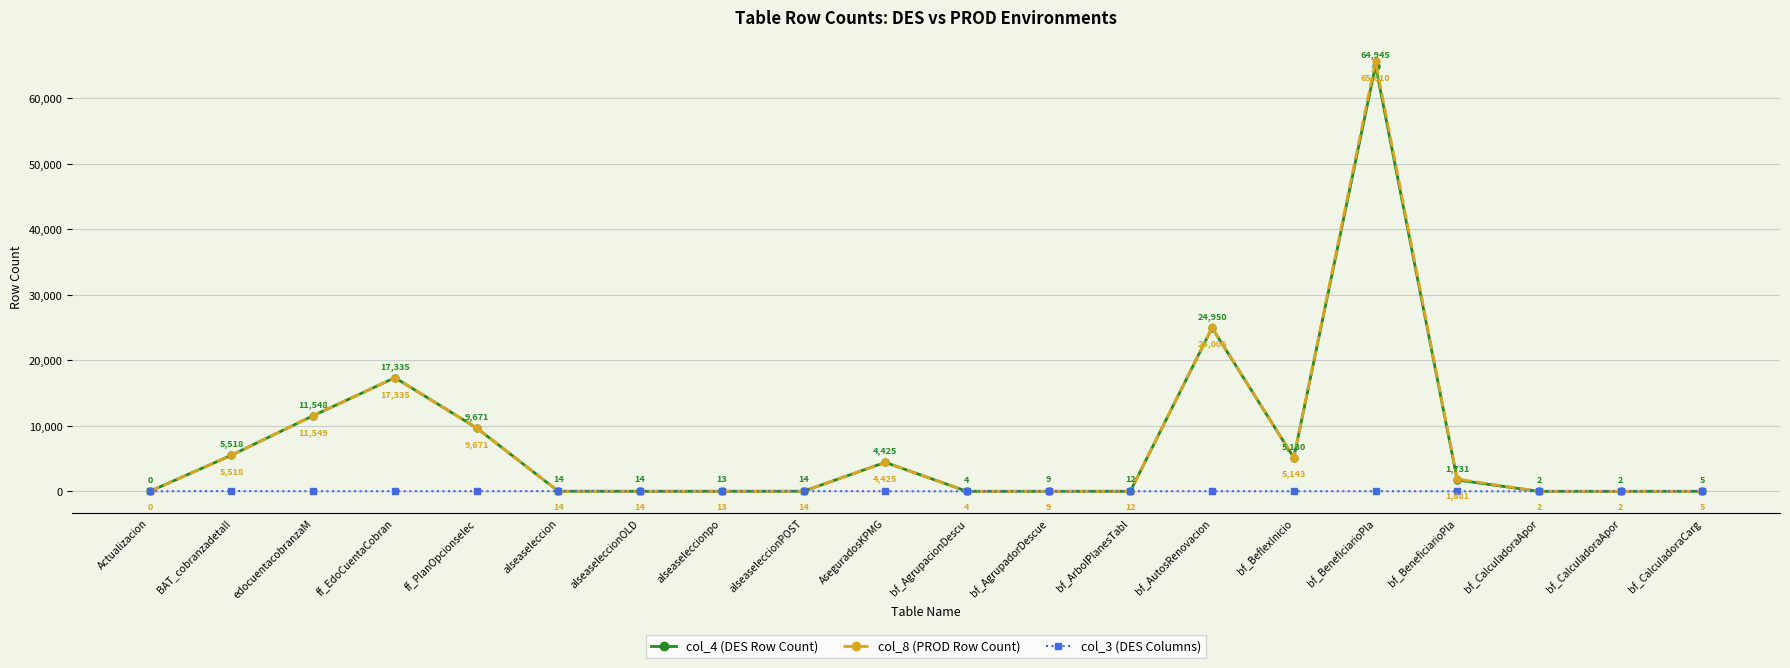

What are all the series names shown in the legend?

col_4 (DES Row Count), col_8 (PROD Row Count), col_3 (DES Columns)